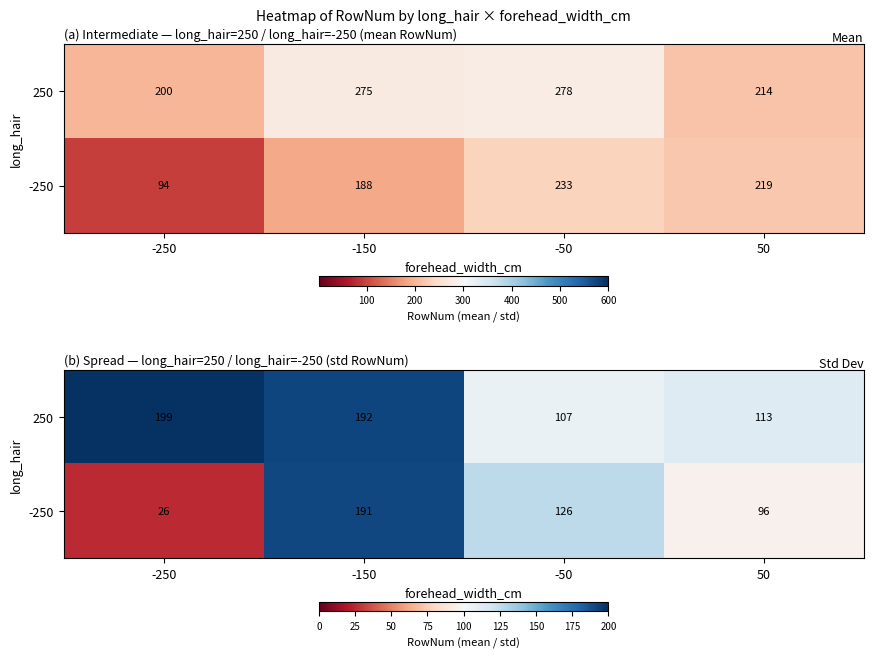

True or false: 250 has a value of 198.5 at -250.

True